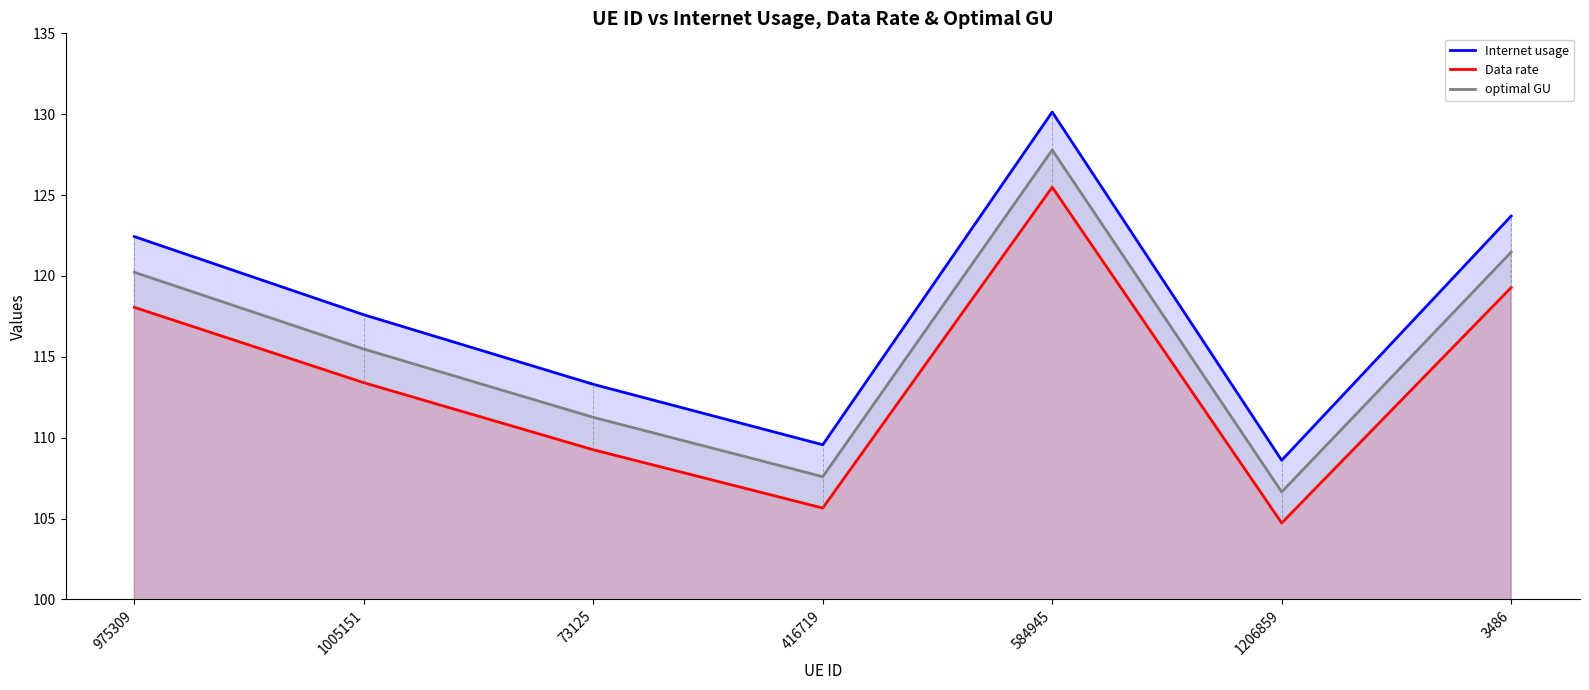

At which label does optimal GU first exceed 115?

975309